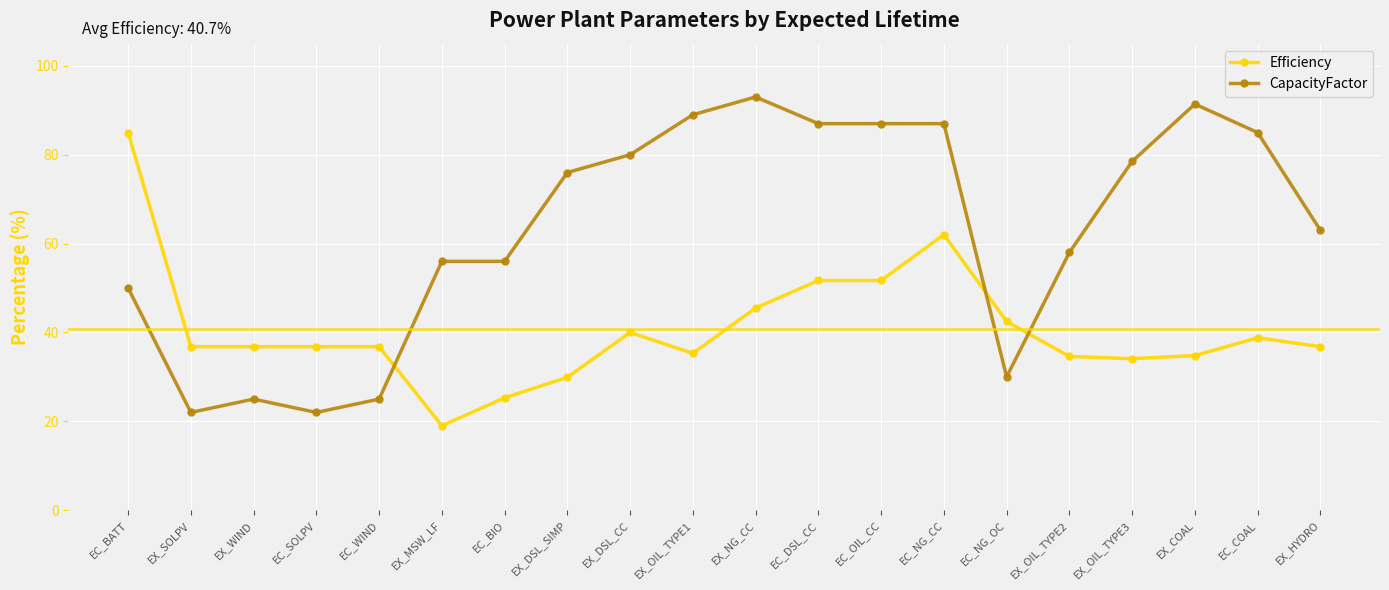

What position from the left is EC_COAL?

19